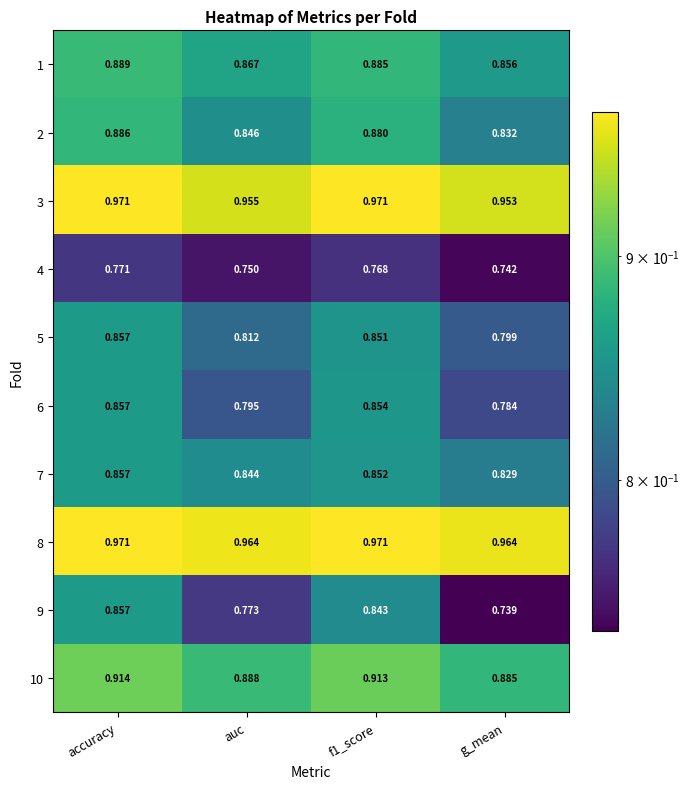

At which label is 5 closest to 0?

g_mean